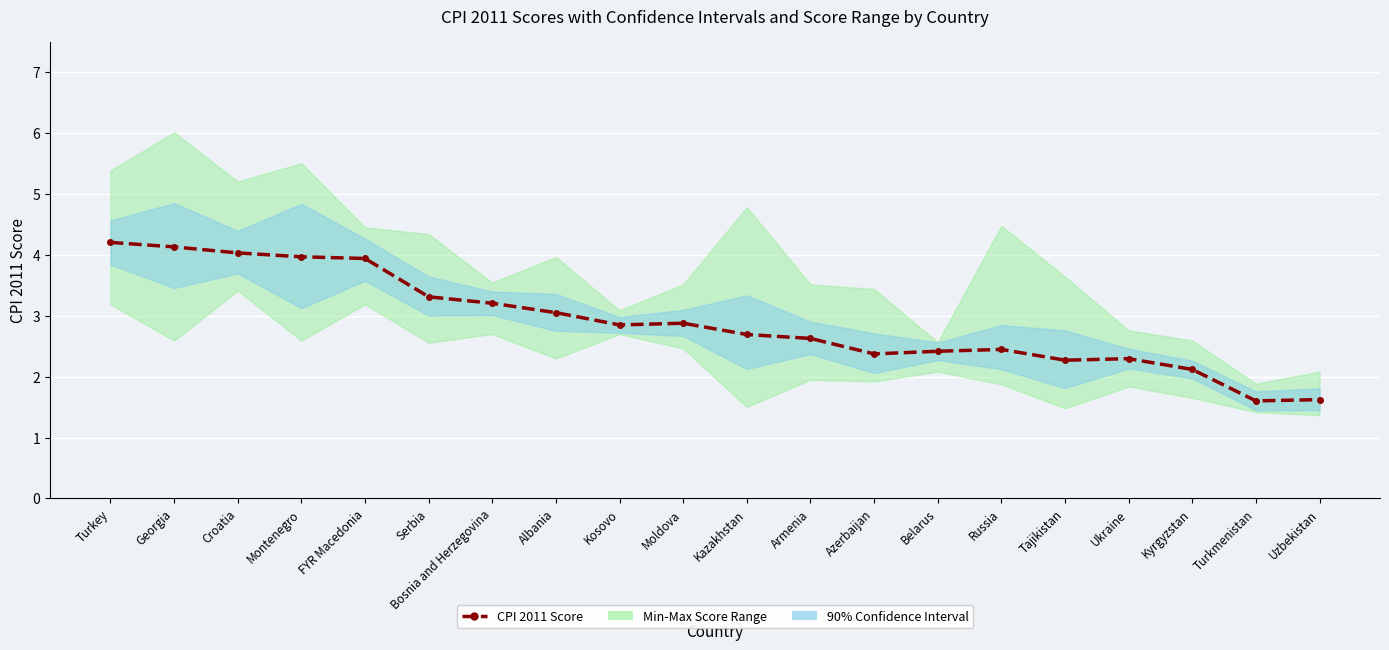

The value at Moldova is 2.9. True or false?

True